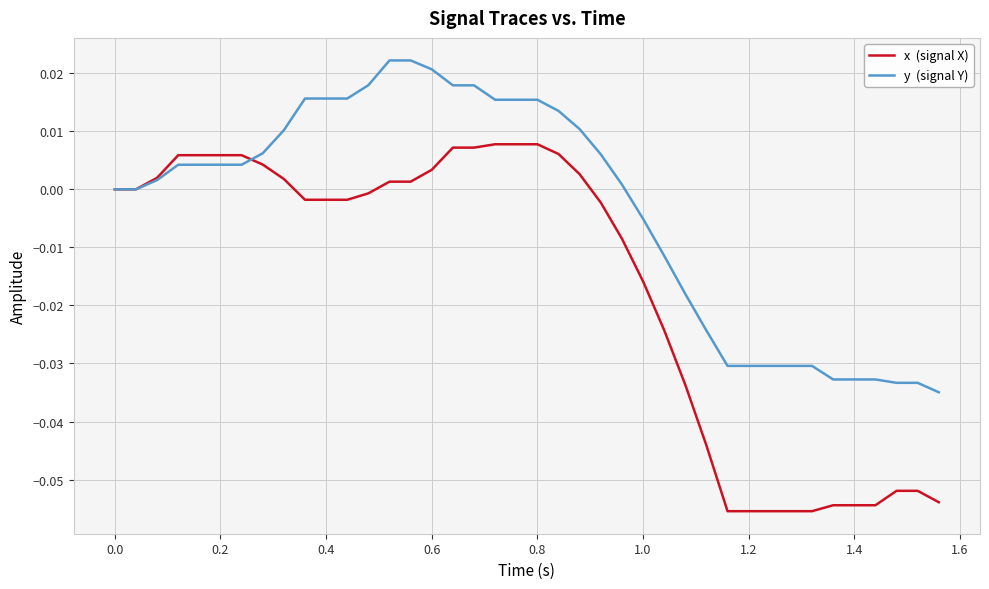

Reading right to left, what are all the values shown in this chart?

x  (signal X): -0.1	-0.1	-0.1	-0.1	-0.1	-0.1	-0.1	-0.1	-0.1	-0.1	-0.1	-0.0	-0.0	-0.0	-0.0	-0.0	-0.0	0.0	0.0	0.0	0.0	0.0	0.0	0.0	0.0	0.0	0.0	-0.0	-0.0	-0.0	-0.0	0.0	0.0	0.0	0.0	0.0	0.0	0.0	0.0	0.0
y  (signal Y): -0.0	-0.0	-0.0	-0.0	-0.0	-0.0	-0.0	-0.0	-0.0	-0.0	-0.0	-0.0	-0.0	-0.0	-0.0	0.0	0.0	0.0	0.0	0.0	0.0	0.0	0.0	0.0	0.0	0.0	0.0	0.0	0.0	0.0	0.0	0.0	0.0	0.0	0.0	0.0	0.0	0.0	0.0	0.0